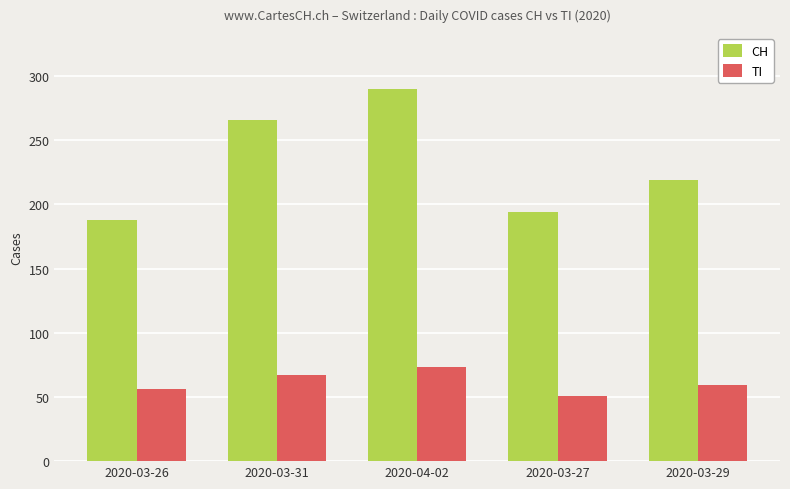

Is the value of TI at 2020-03-27 greater than the value of CH at 2020-04-02?

No